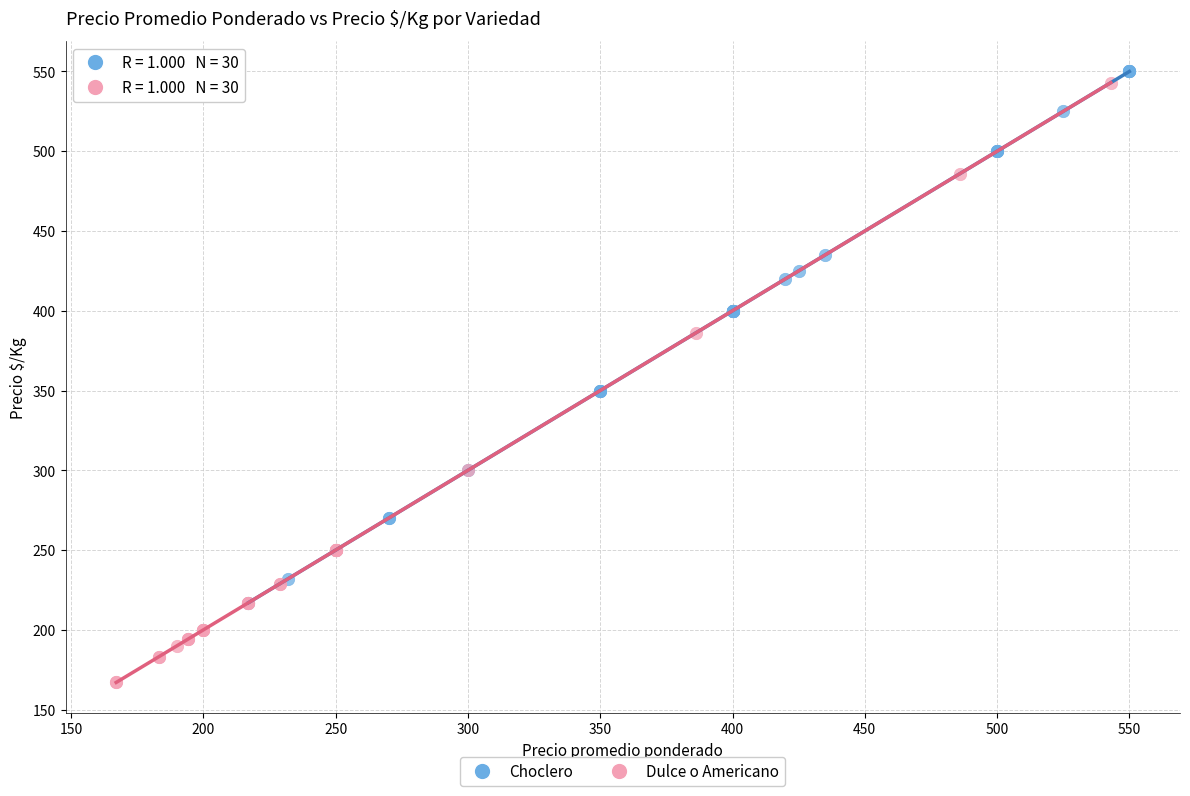

What are all the series names shown in the legend?

Choclero, Dulce o Americano